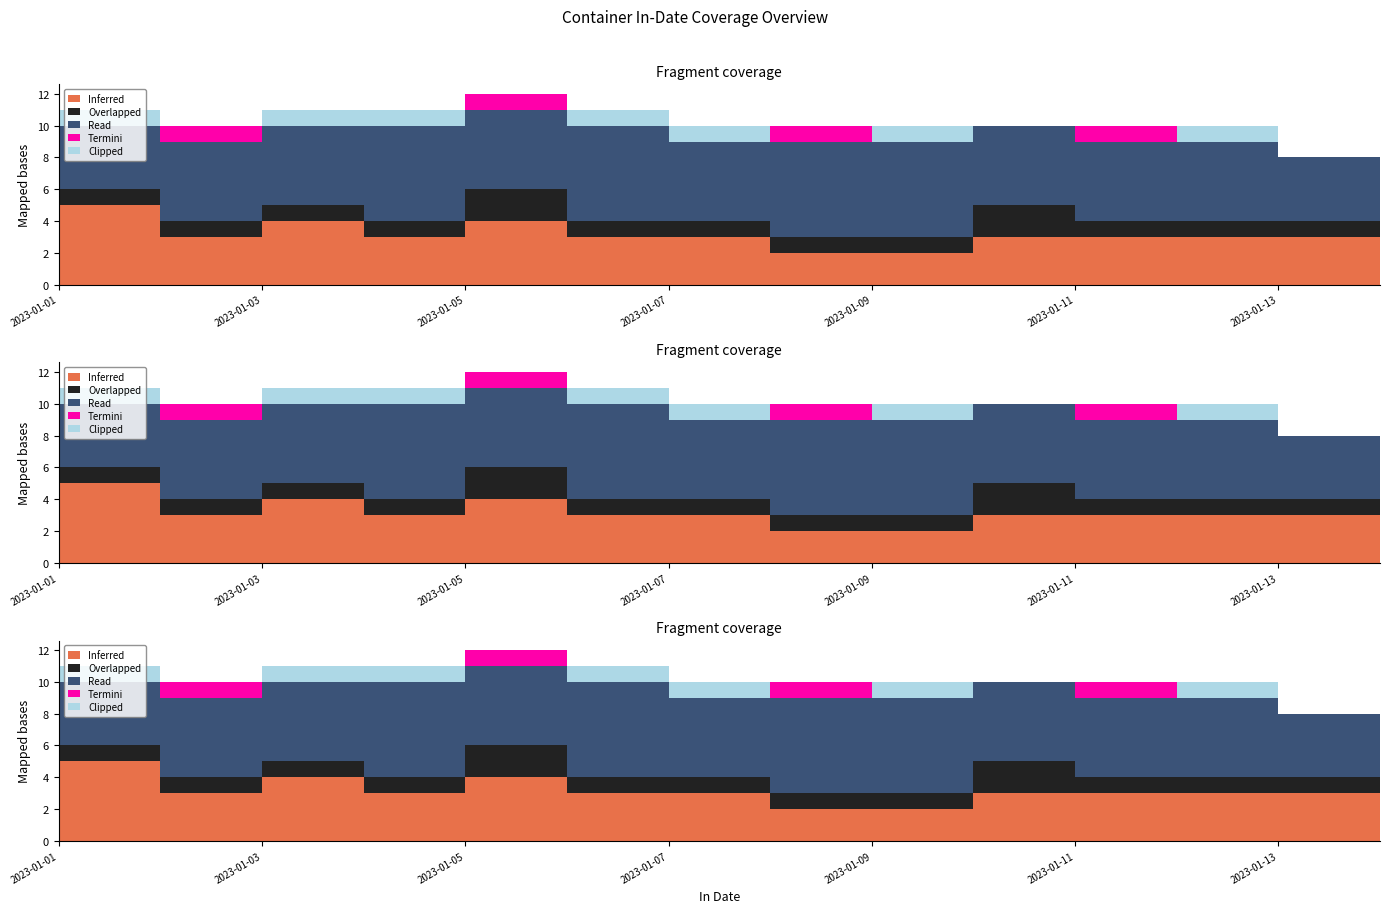

True or false: Overlapped and Inferred cross at least once.

False